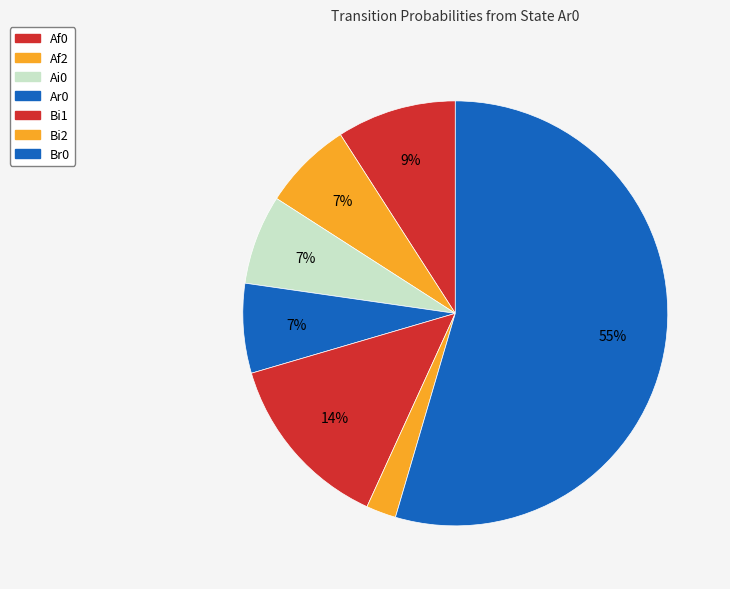

Is there a majority slice in this chart?

Yes